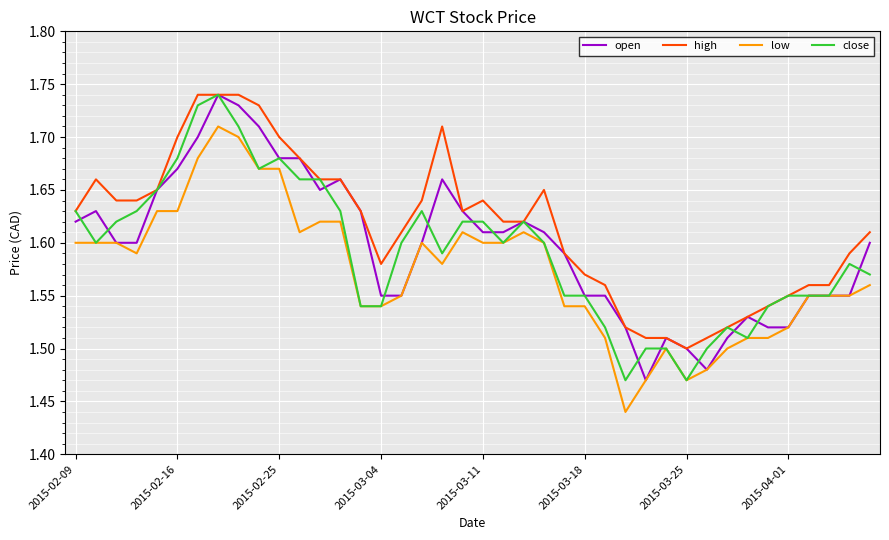

True or false: high and low intersect in this chart.

False